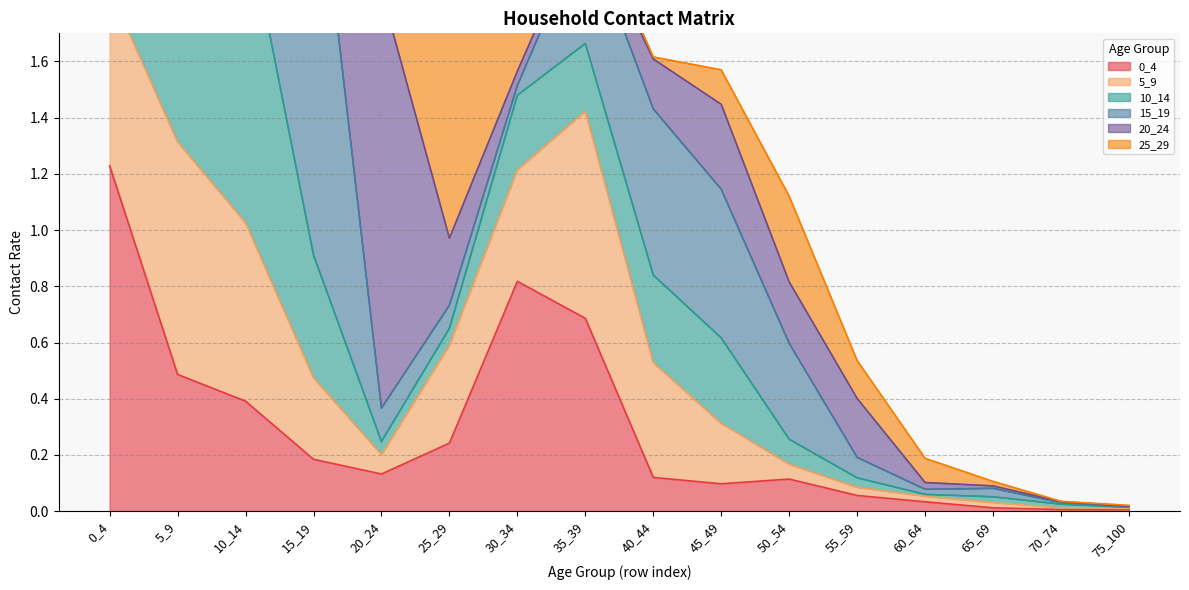

Where is 25_29 nearest to the value 0?

70_74